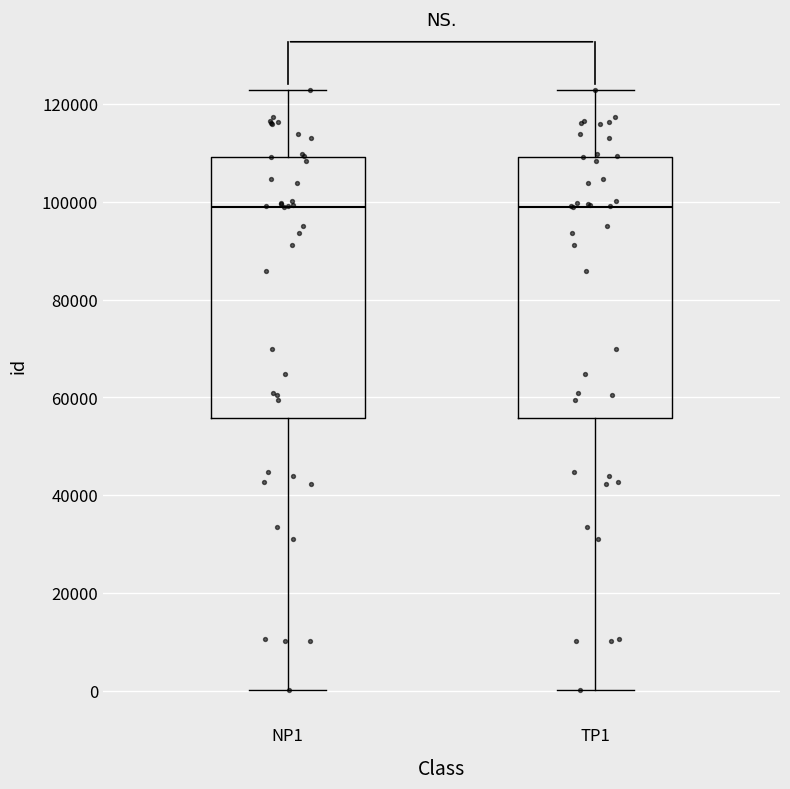

Reading left to right, transcribe this box plot: for each box, give where its median line is, the range the box spans, and where its two whiskers end, as read against the y-axis. The values are not printed on the chart, so give them approximately, as read against the axis.

NP1: median 98000, box 56000 to 110000, whiskers 0 to 122000
TP1: median 98000, box 56000 to 110000, whiskers 0 to 122000